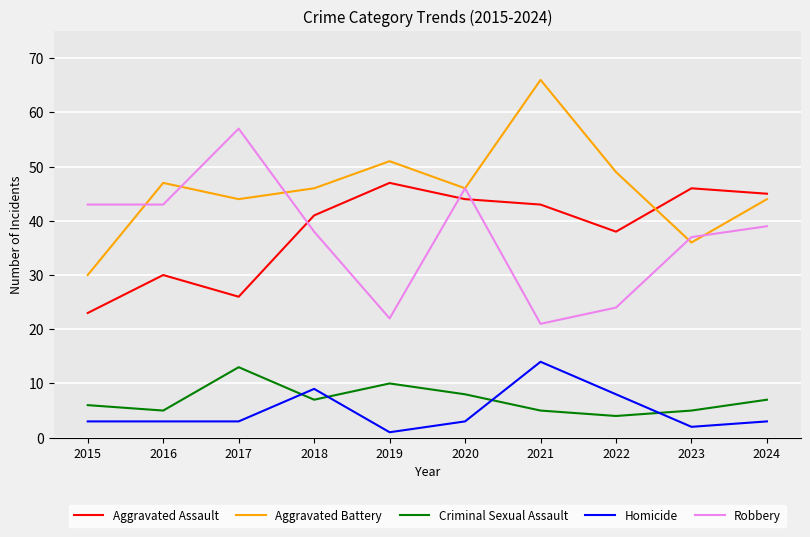

What is the sum of the Criminal Sexual Assault values at 2024 and 2018?

14